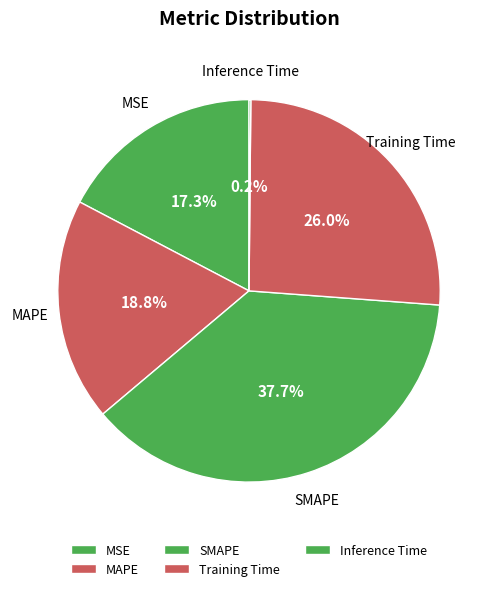

To the nearest percent, what is the average slice percentage?

20%